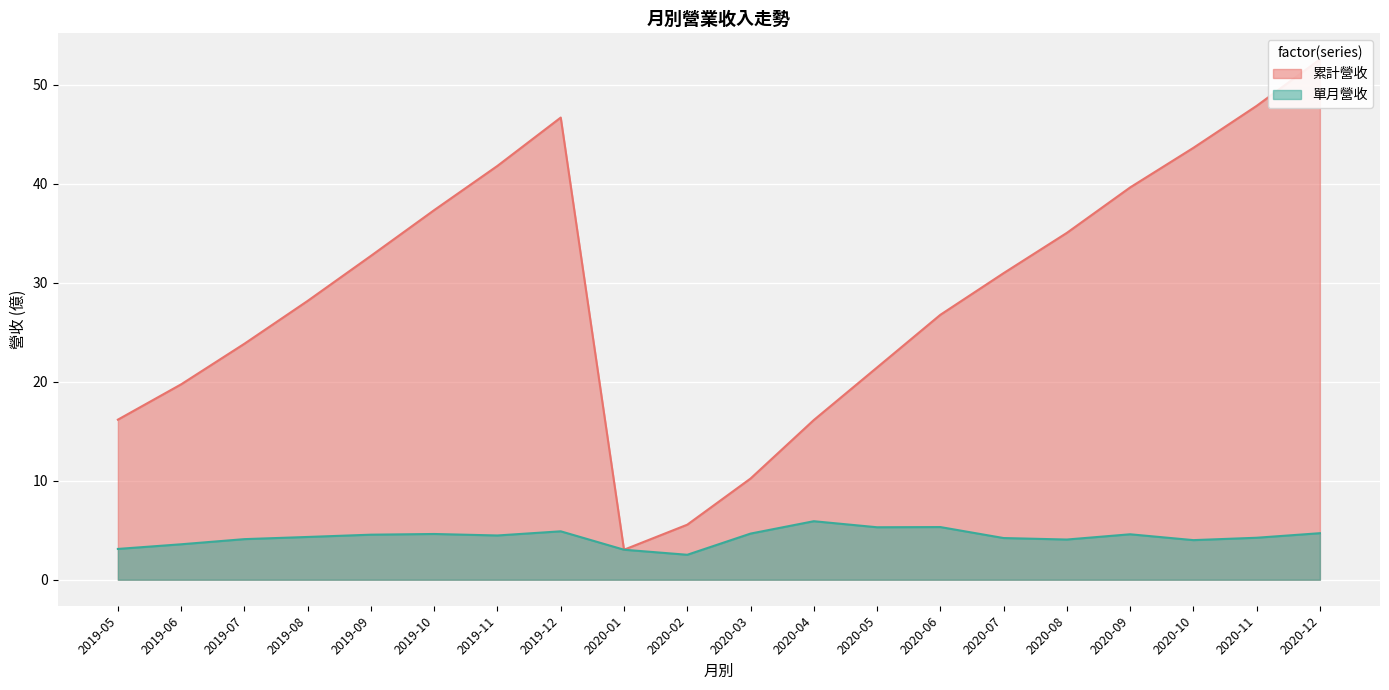

True or false: 累計營收 has a value of 21.1 at 2019-05.

False